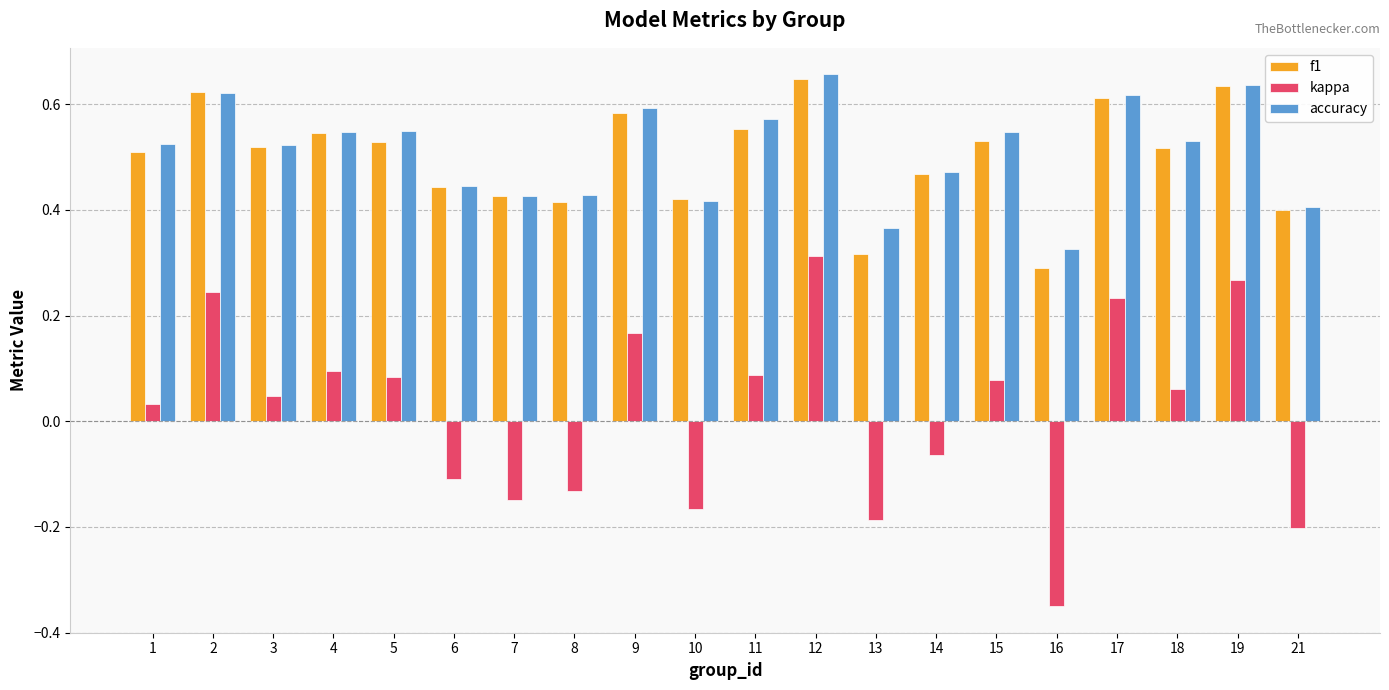

The accuracy series shows 0.6 at 2. True or false?

True